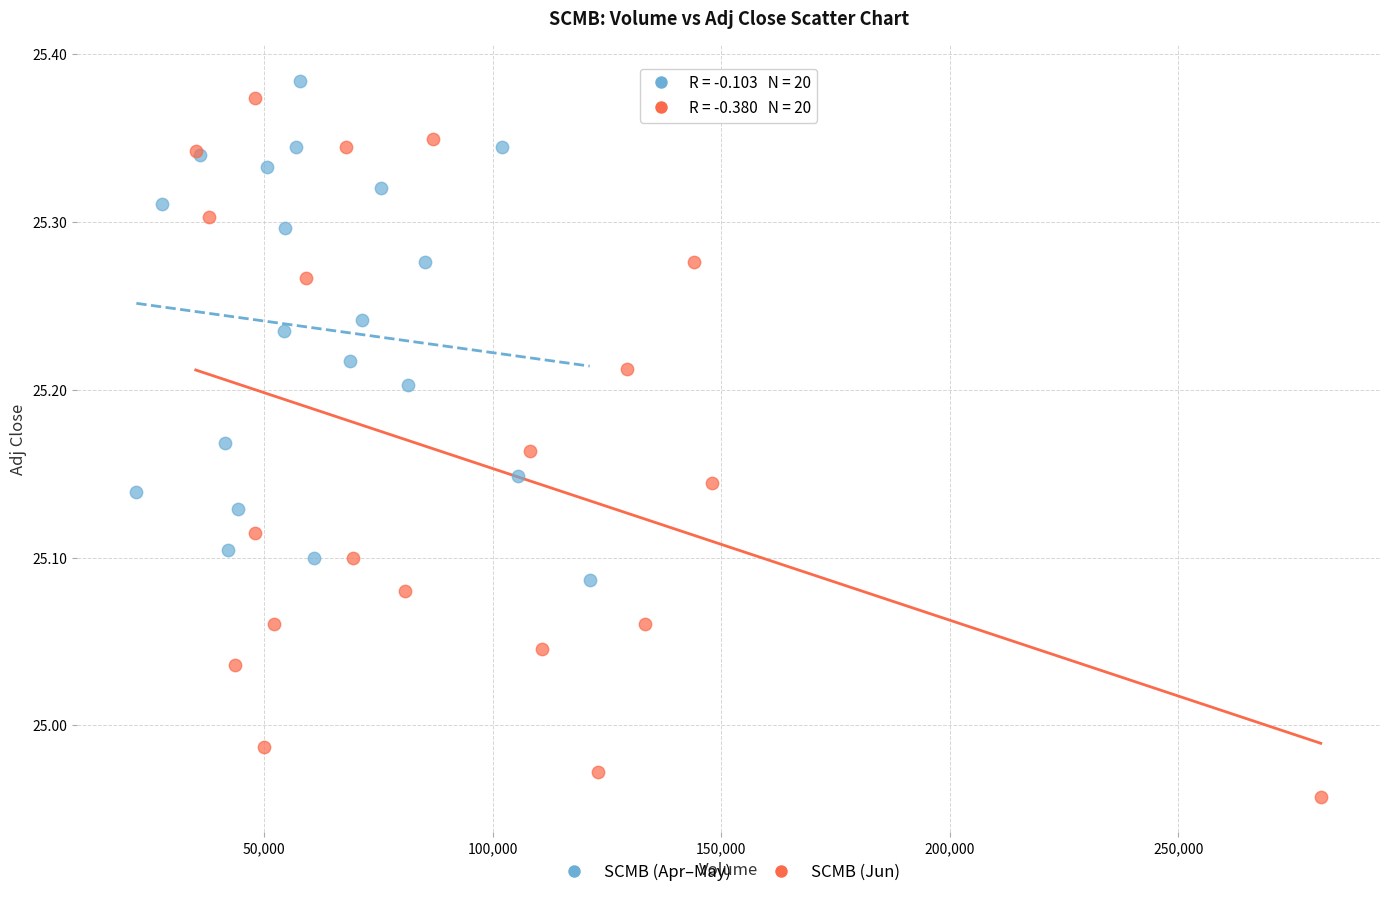

Which series has the widest spread of Y values?

SCMB (Jun)